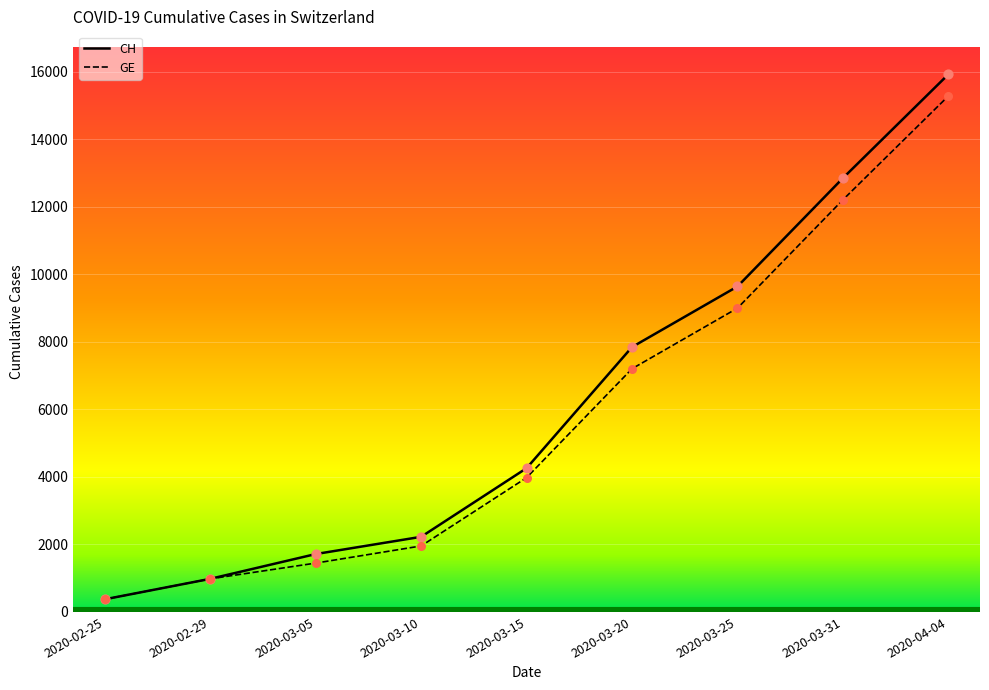

Which series contains the highest Y value?

CH